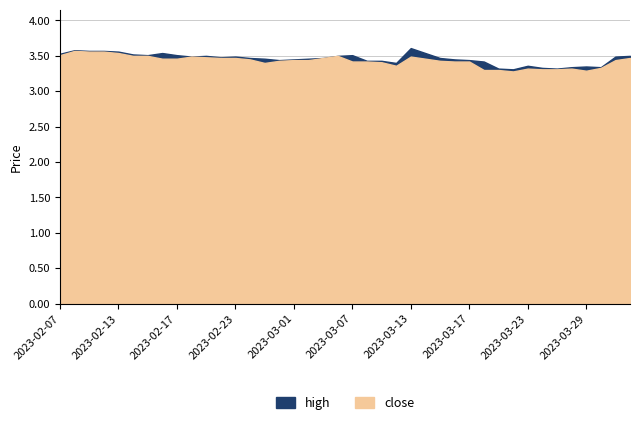

True or false: high and close cross at least once.

False